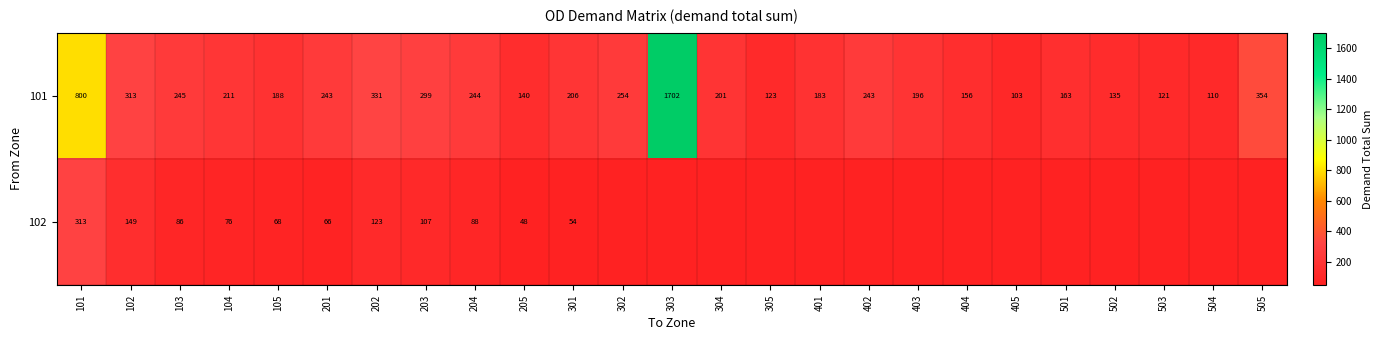

True or false: 101 has a value of 336.6 at 403.

False